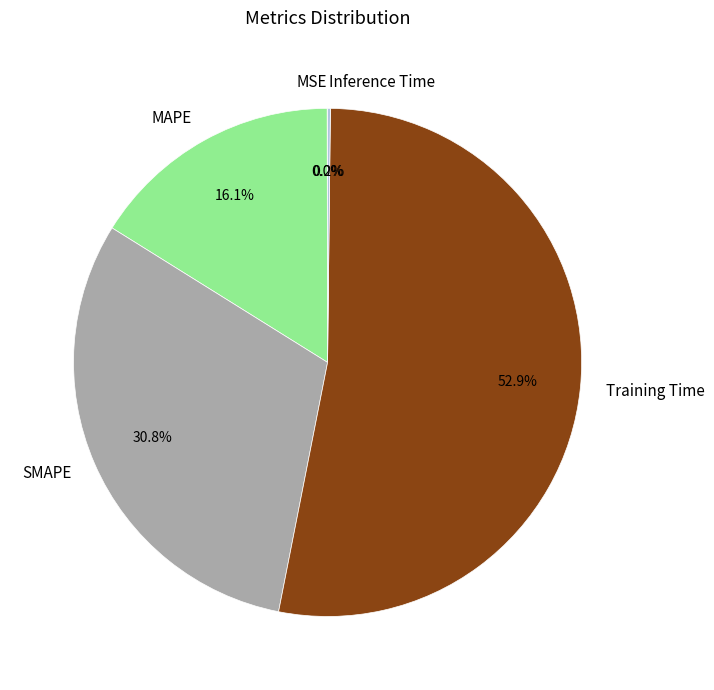

What portion of the pie excludes SMAPE?

69.2%